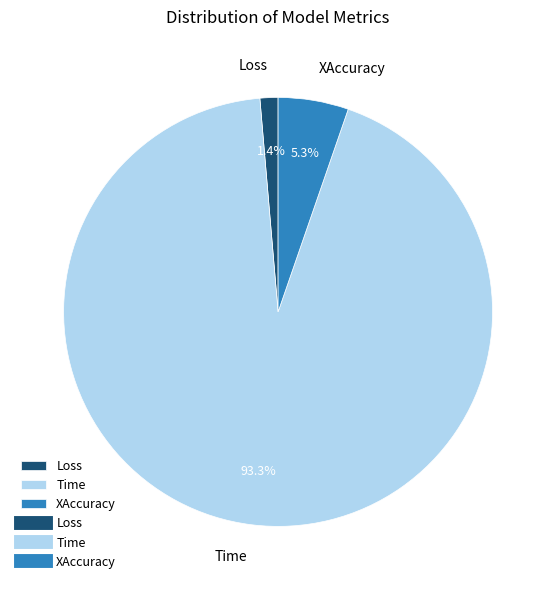

To the nearest percent, what is the difference between the Loss and Time slice percentages?

92%